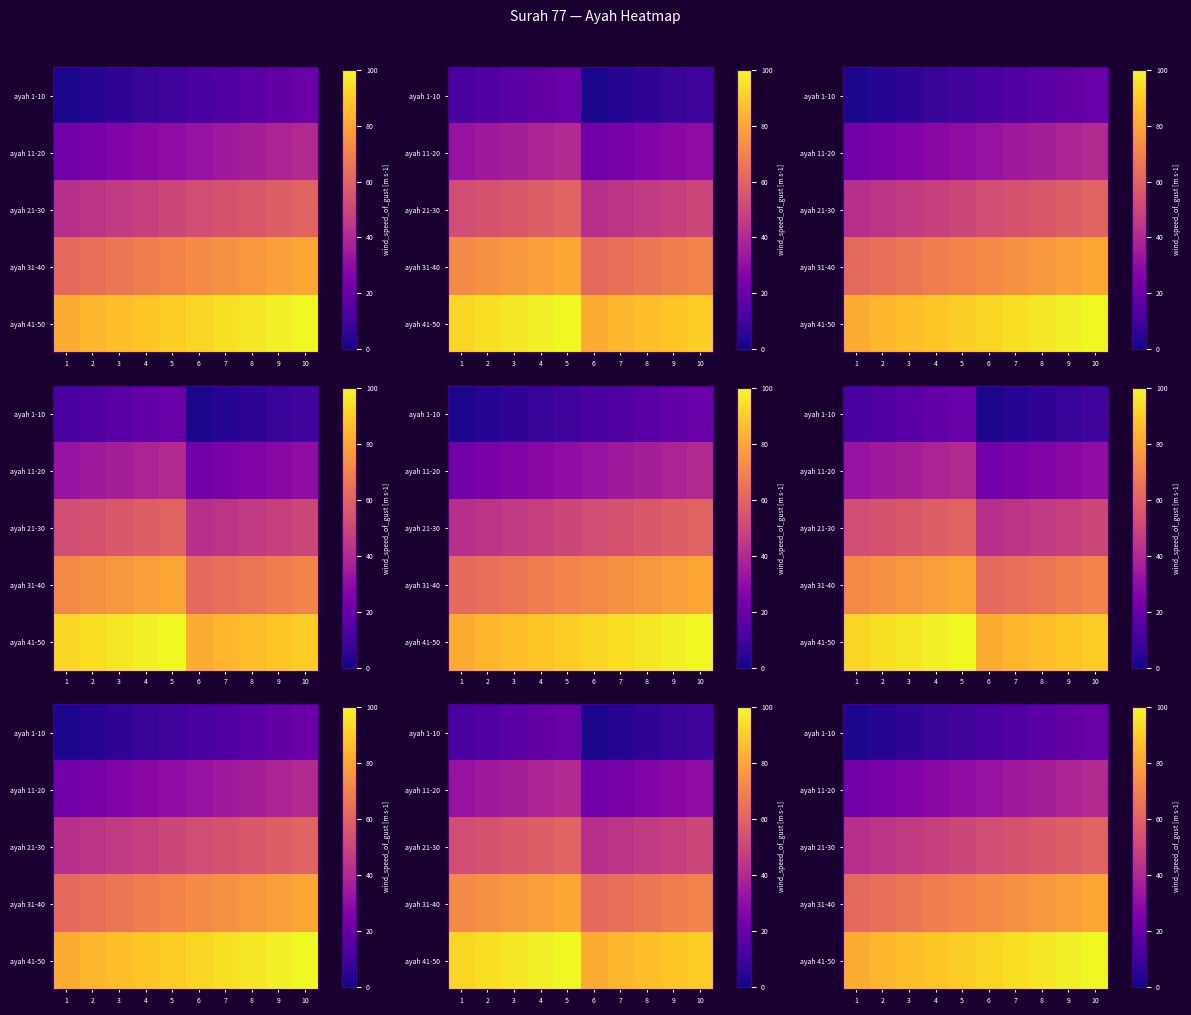

At which category does the chart reach its peak across all series?

10